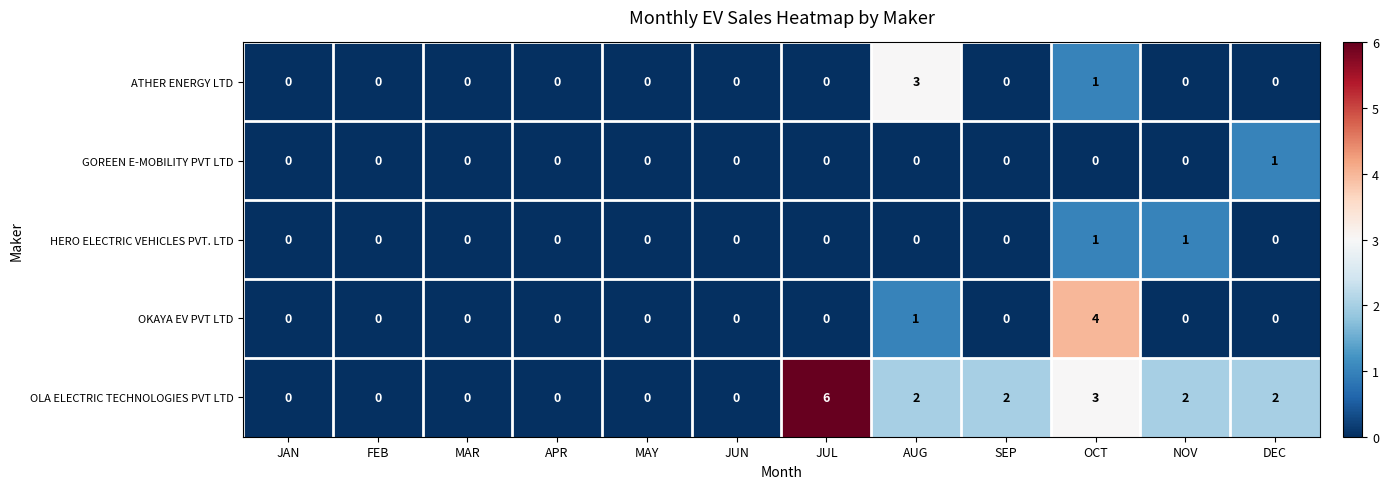

Which label corresponds to the largest value in the chart?

JUL